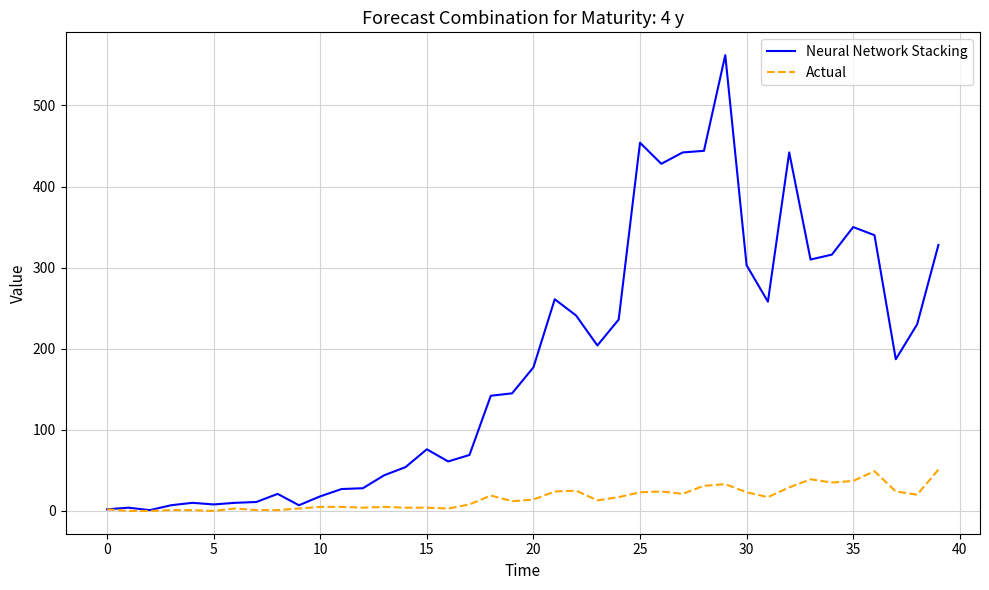

What is the highest value of the Neural Network Stacking series?

562